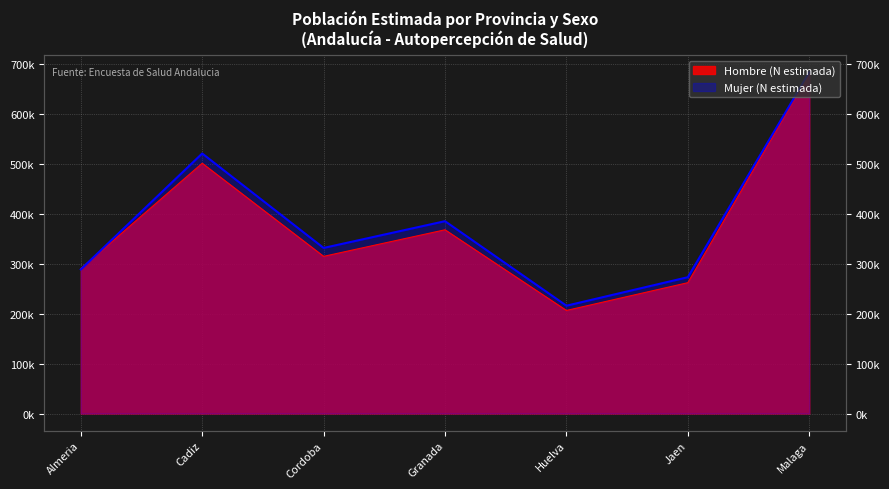

What is the total value across all series at Huelva?

422486